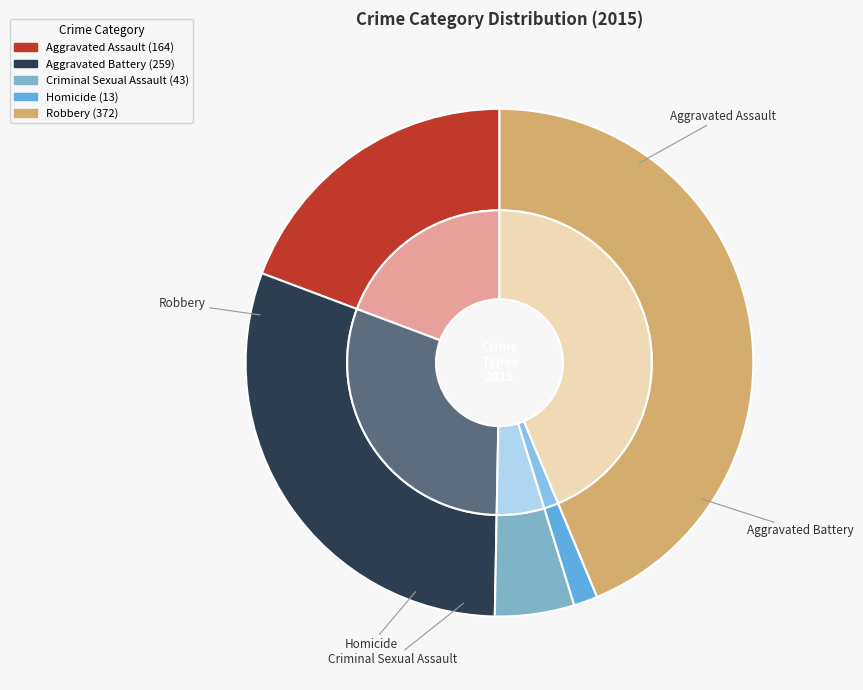

How many slices are in this pie chart?

5